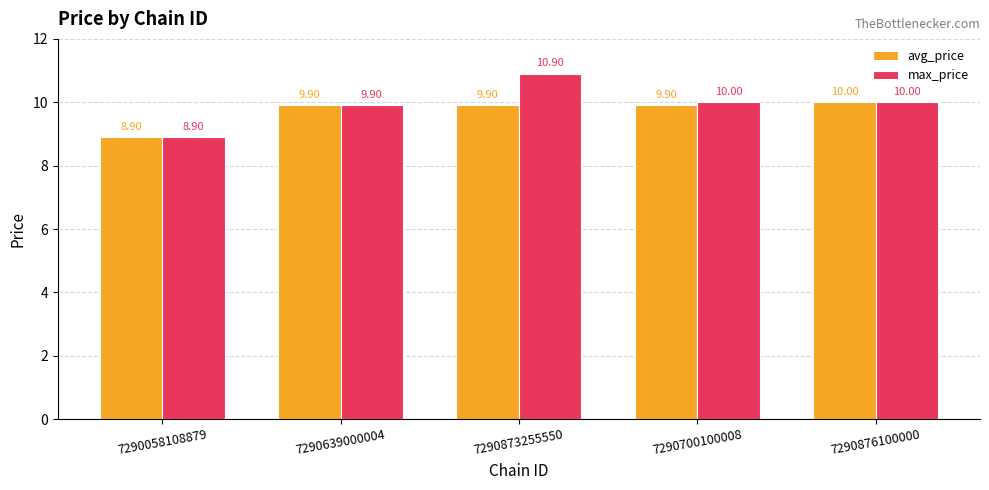

What are all the series names shown in the legend?

avg_price, max_price